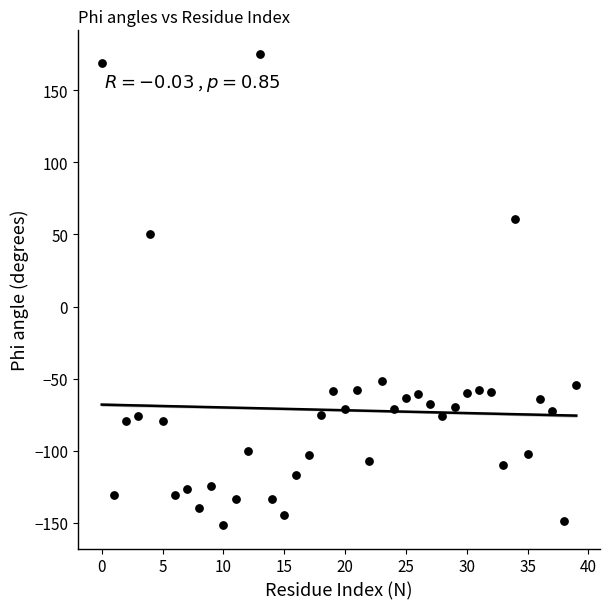

What Y value in the scatter plot is closest to 11?

50.4